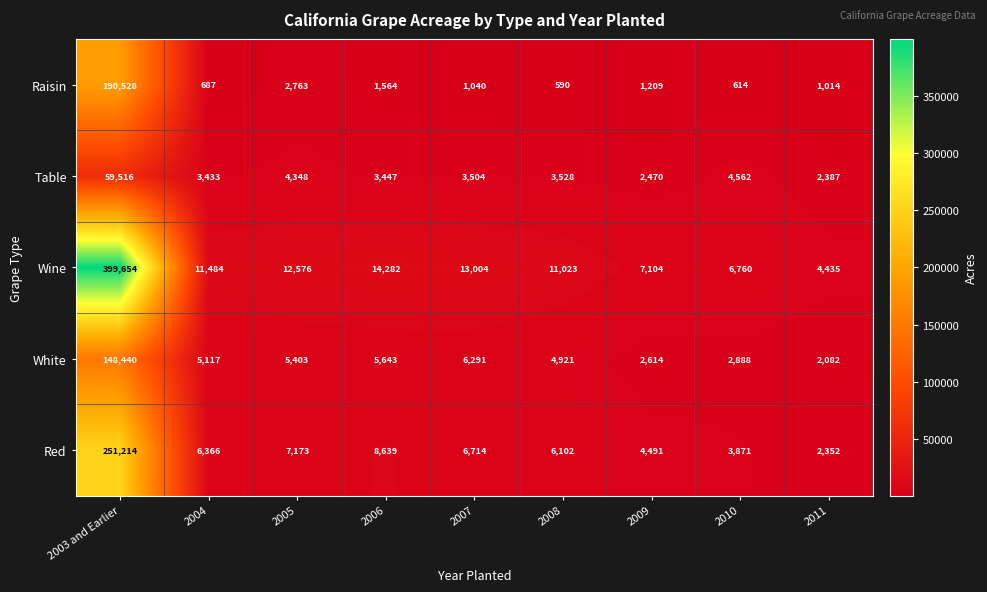

Which category has the highest value in the White series?

2003 and Earlier